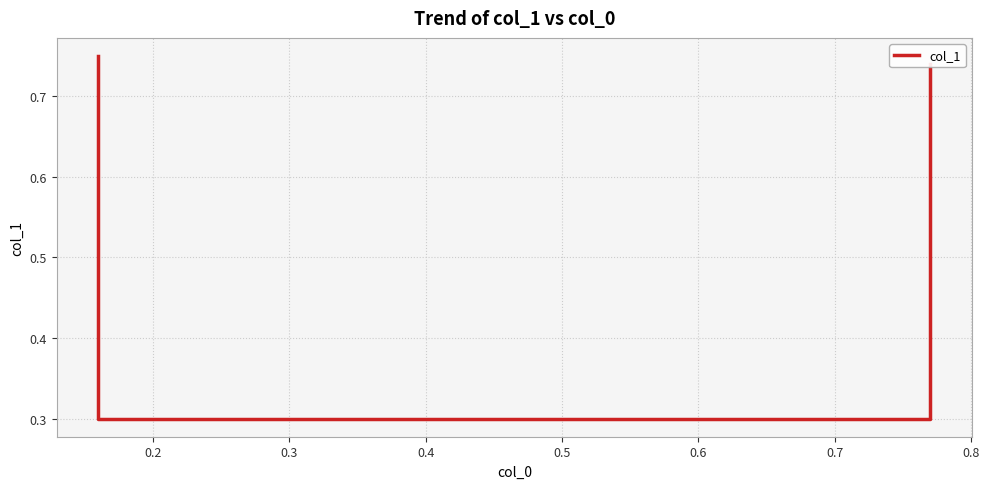

What is the difference between the maximum and minimum values?

0.5